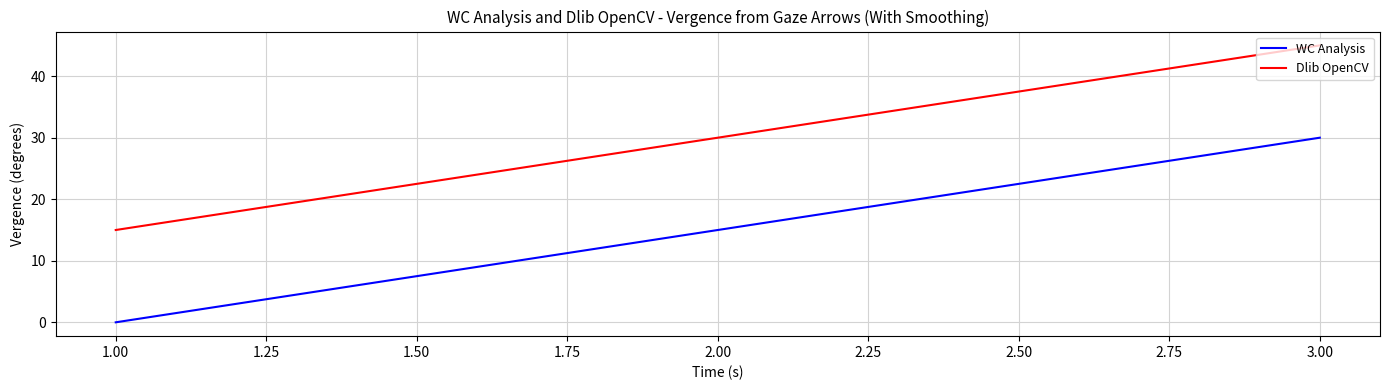

What position from the right is 2.00?

2